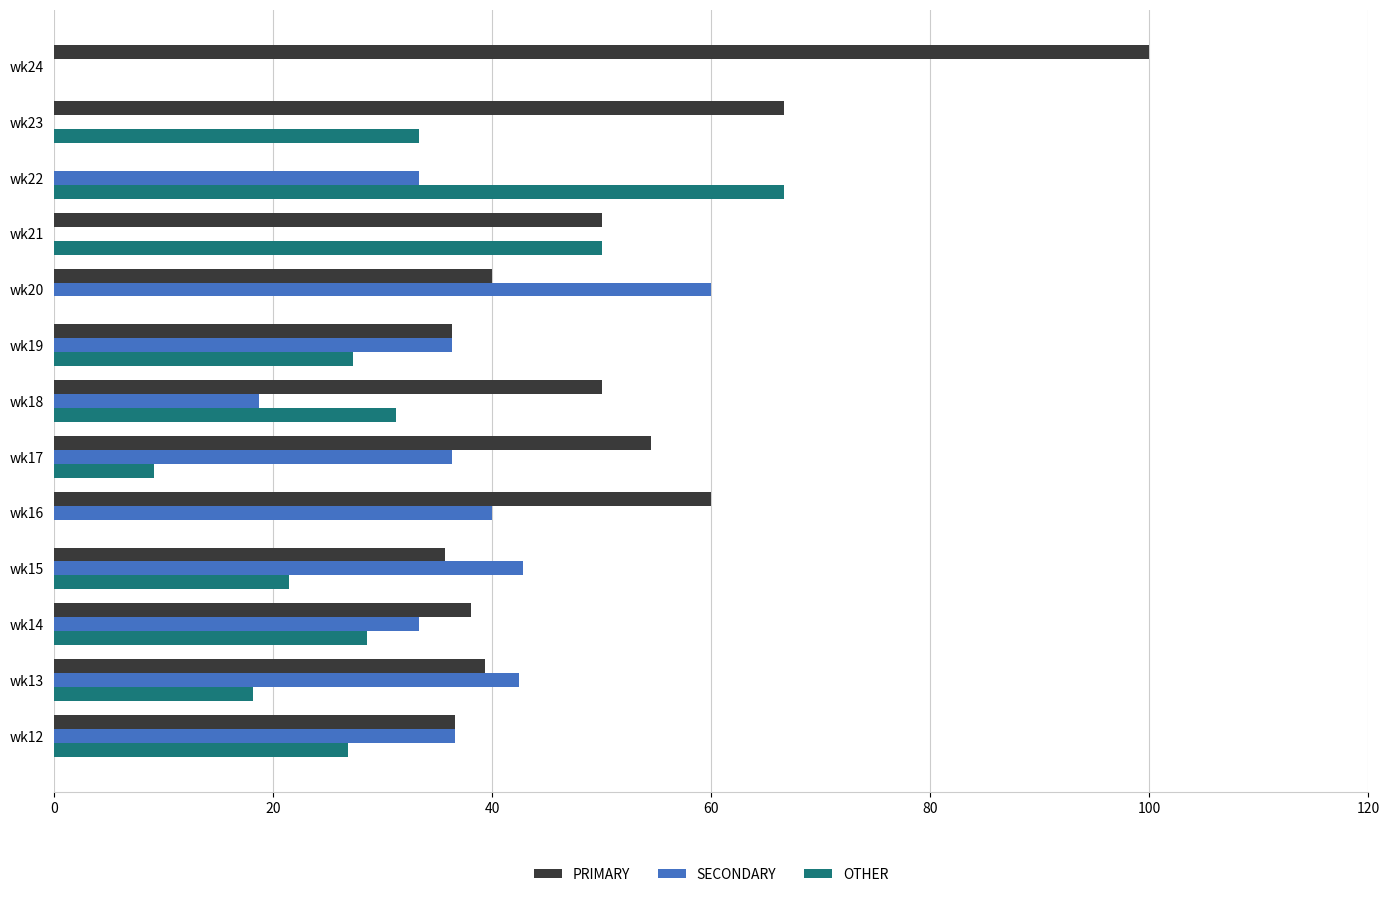

Which series changed the most between wk12 and wk24?

PRIMARY